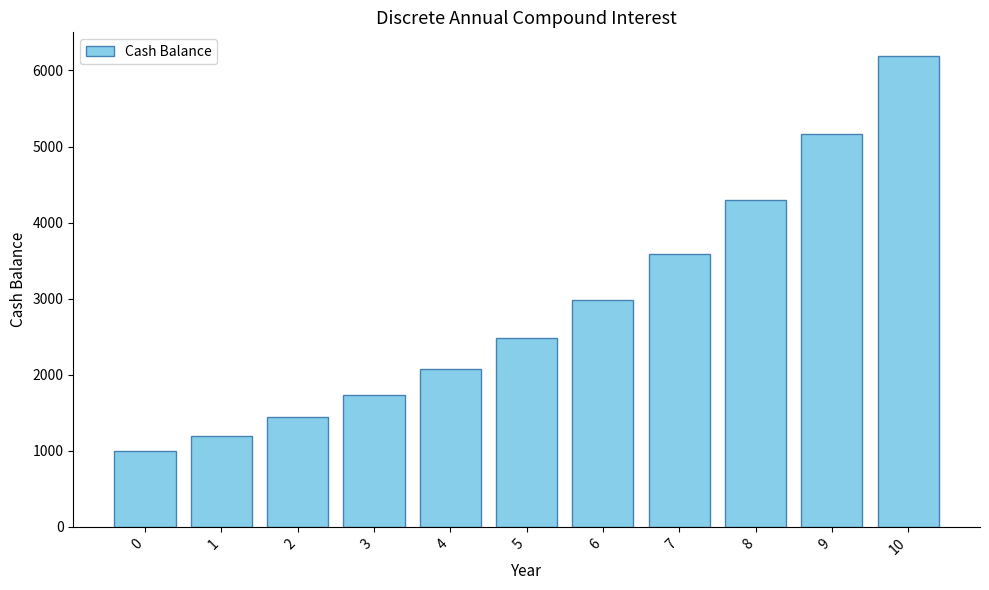

What is the ratio of the value at 10 to the value at 8?

1.4